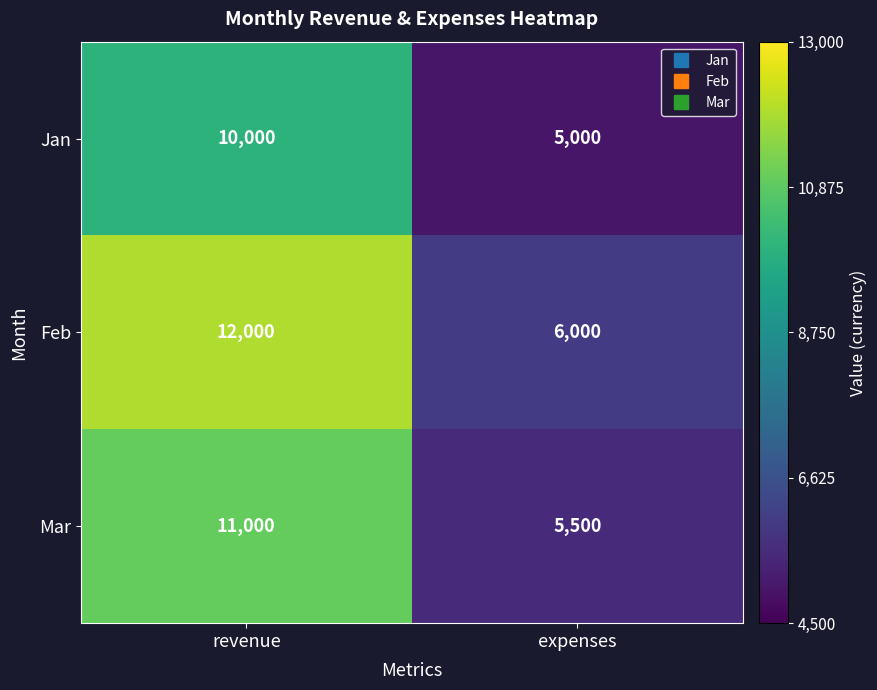

What is the total value across all series at expenses?

16500